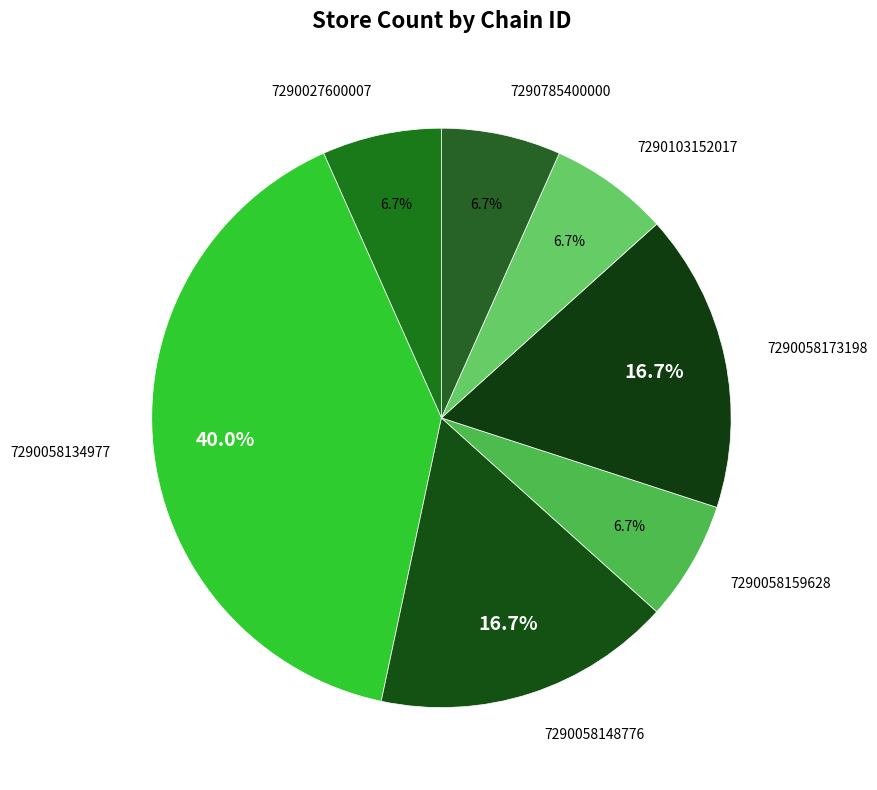

Approximately how many times larger is the value at 7290058173198 compared to 7290103152017?

2.5